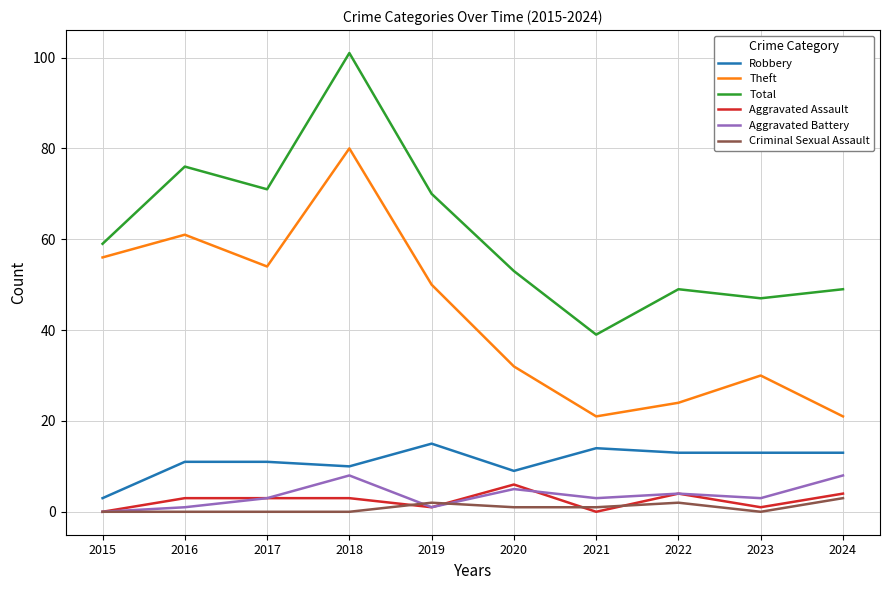

How many interior local valleys does the Total series have?

3